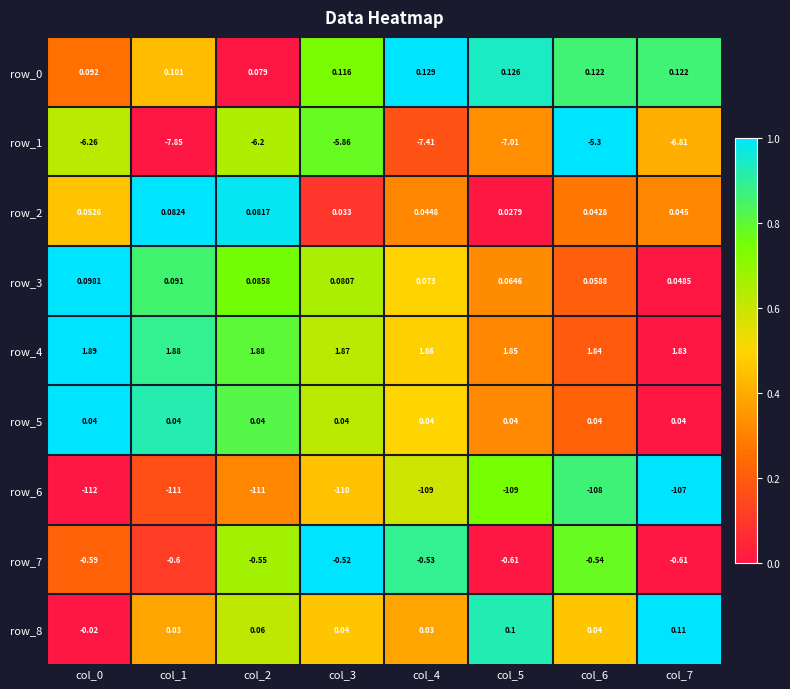

Is the value of row_7 at col_2 greater than the value of row_8 at col_3?

No